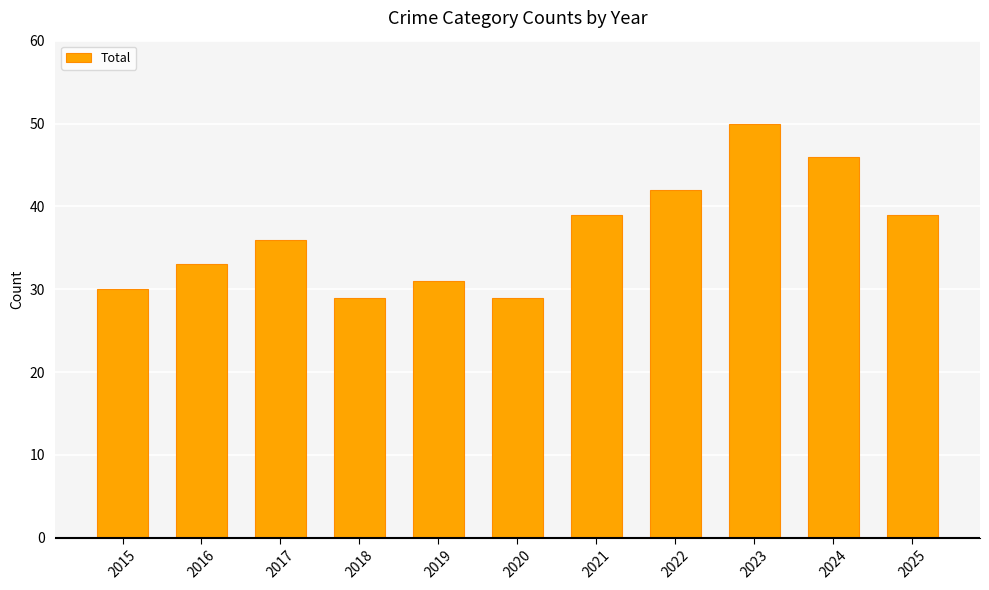

Is it true that the value at 2024 is 46?

True